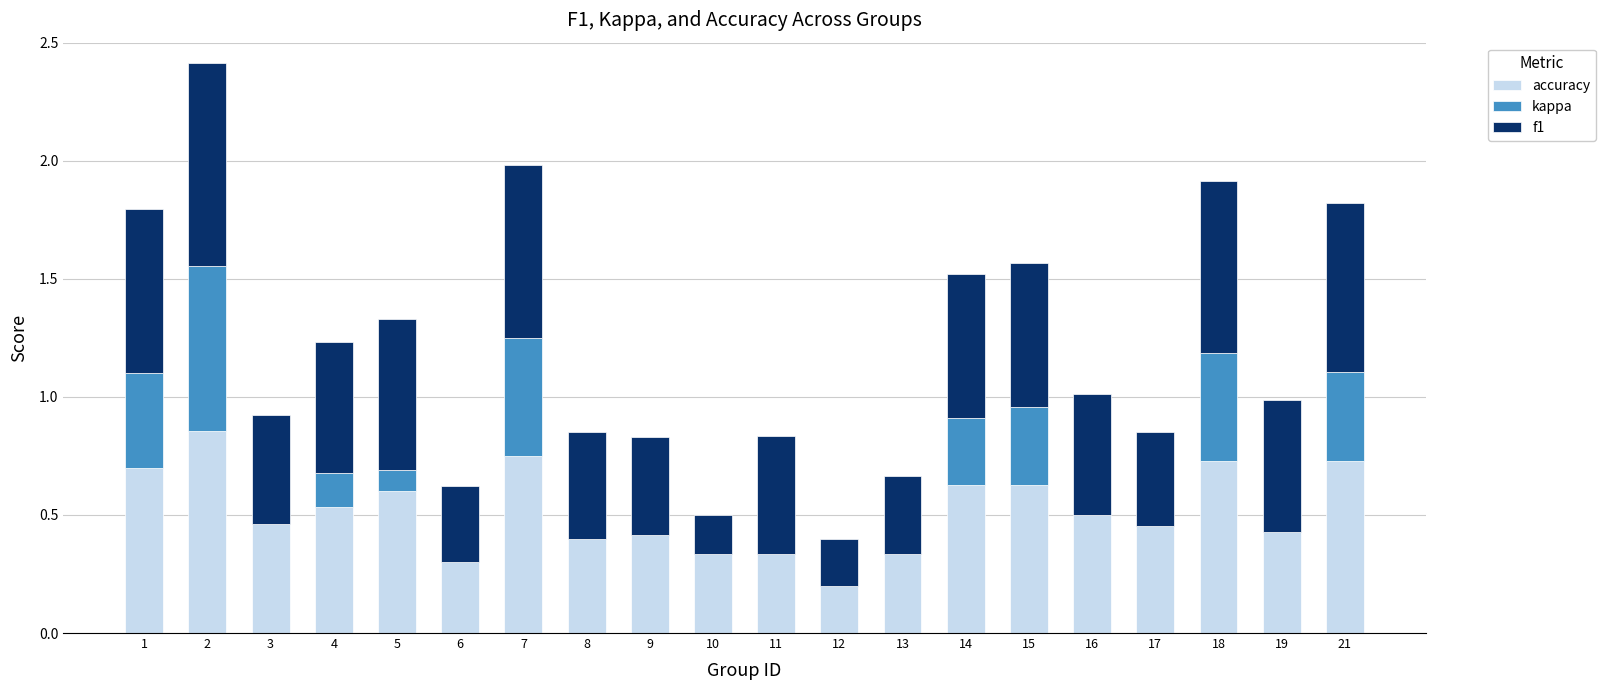

Does the chart contain stacked bars?

Yes